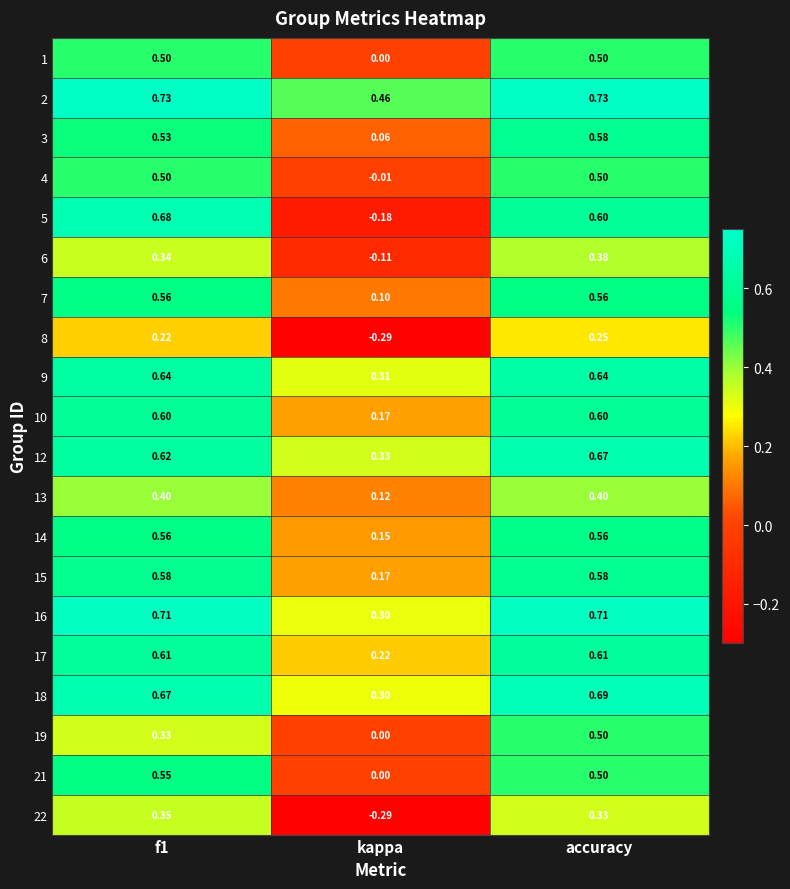

How many positive values does the 4 series have?

2